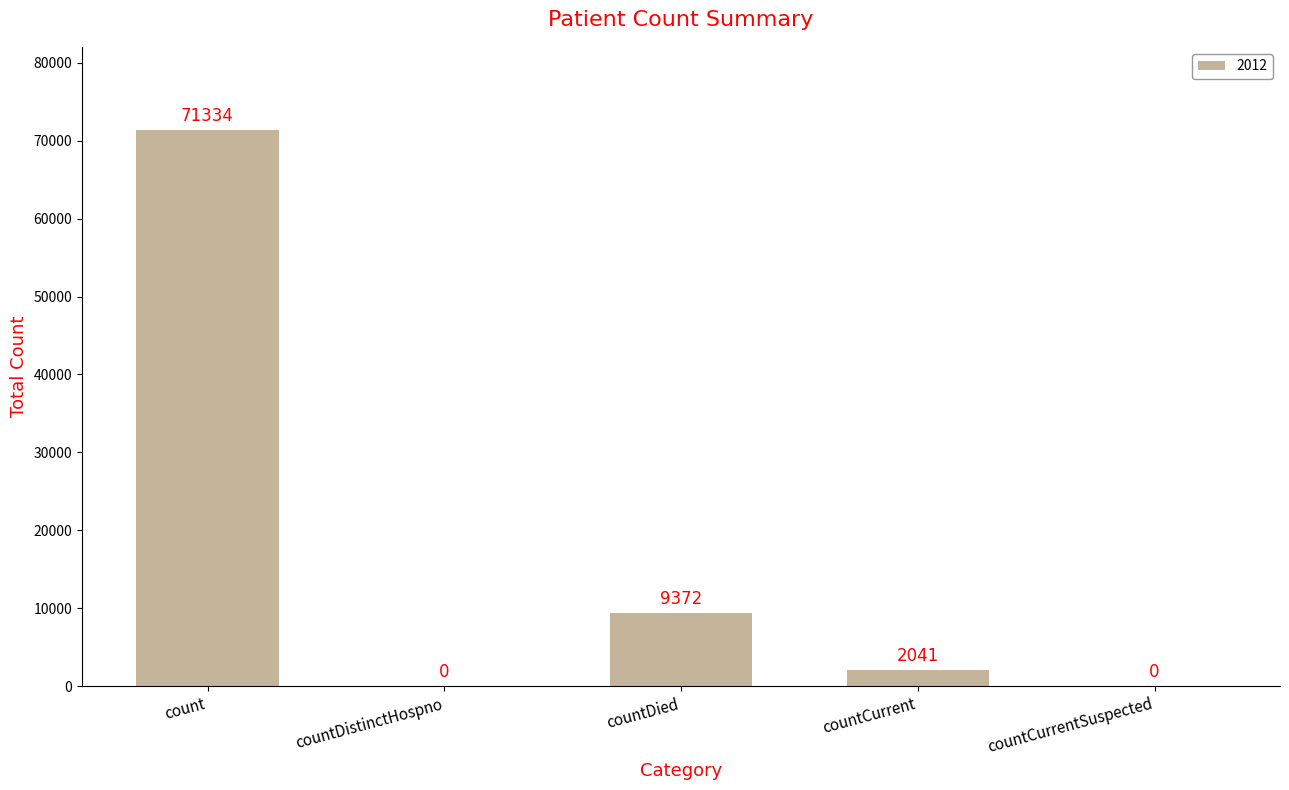

Reading left to right, extract all data points from this chart.

count=71334	countDistinctHospno=0	countDied=9372	countCurrent=2041	countCurrentSuspected=0